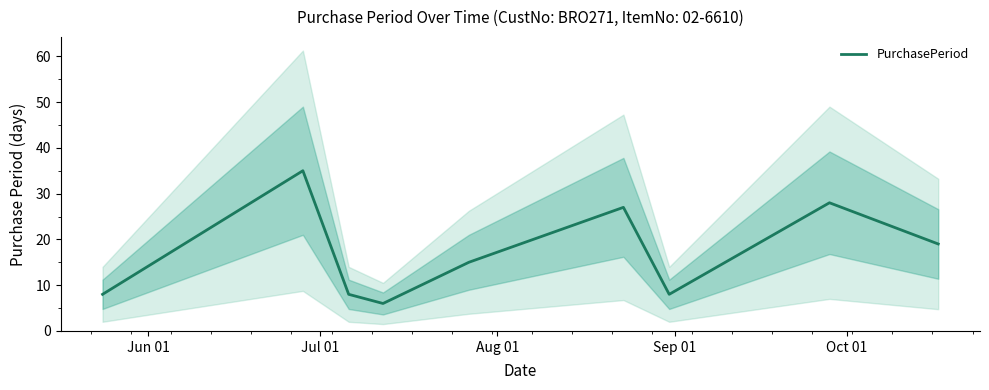

What is the maximum value for PurchasePeriod?

35